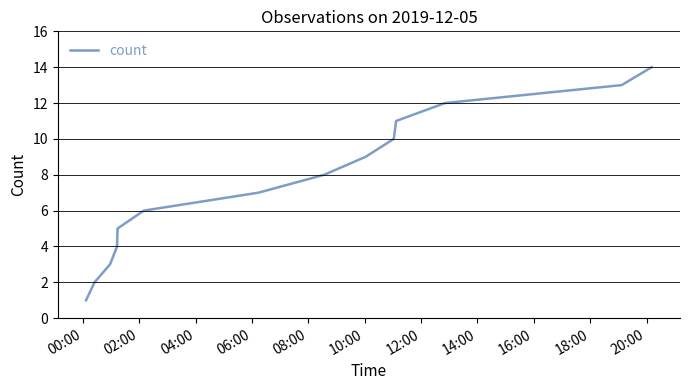

What is the difference between the maximum and minimum values?

13